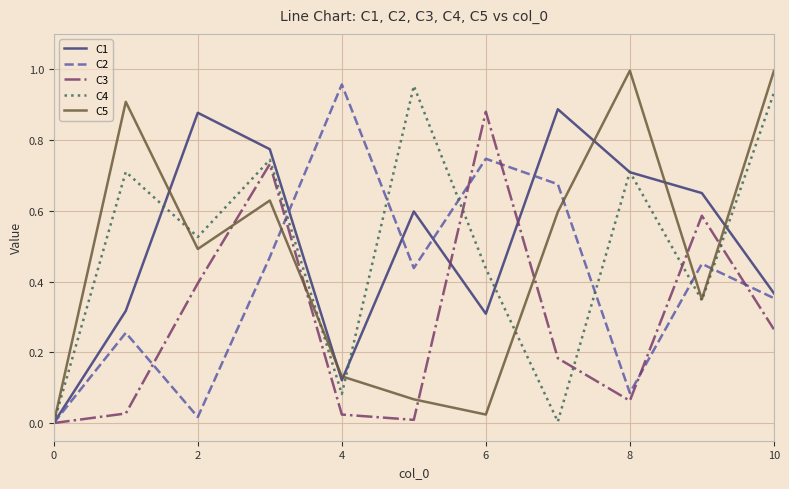

Which series has the largest total across all categories?

C1